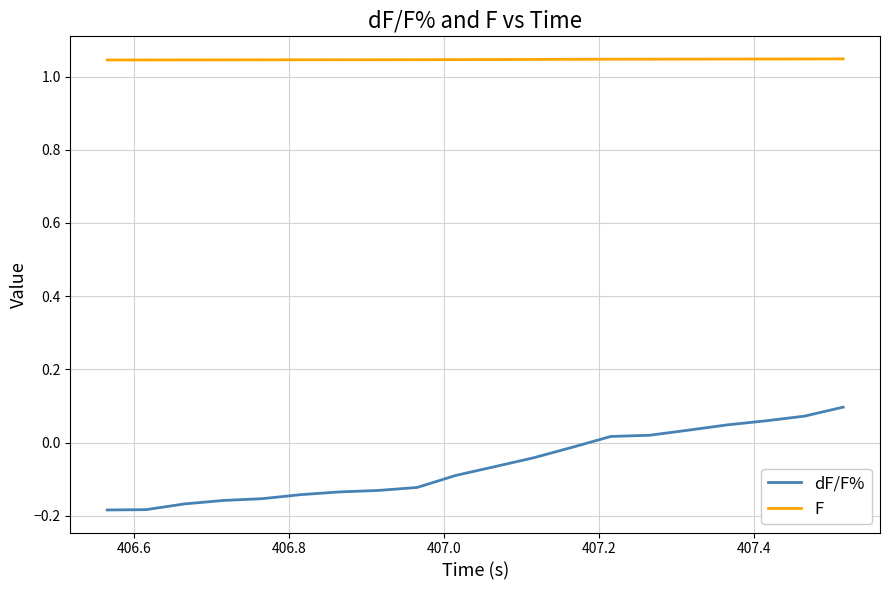

True or false: F and dF/F% cross at least once.

False